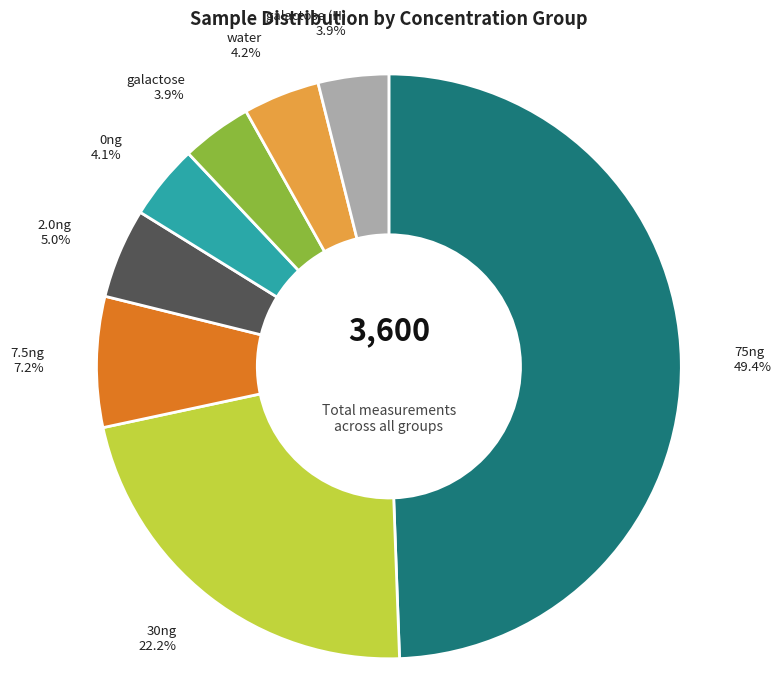

Between 75ng and galactose, which is larger?

75ng